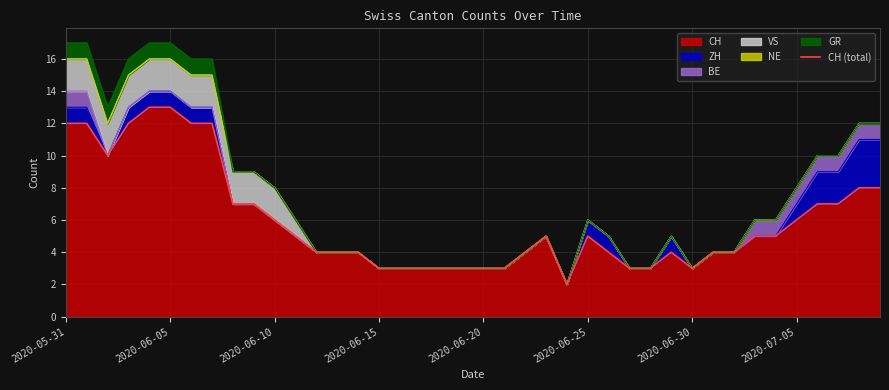

Does the chart display data point markers on the line(s)?

No